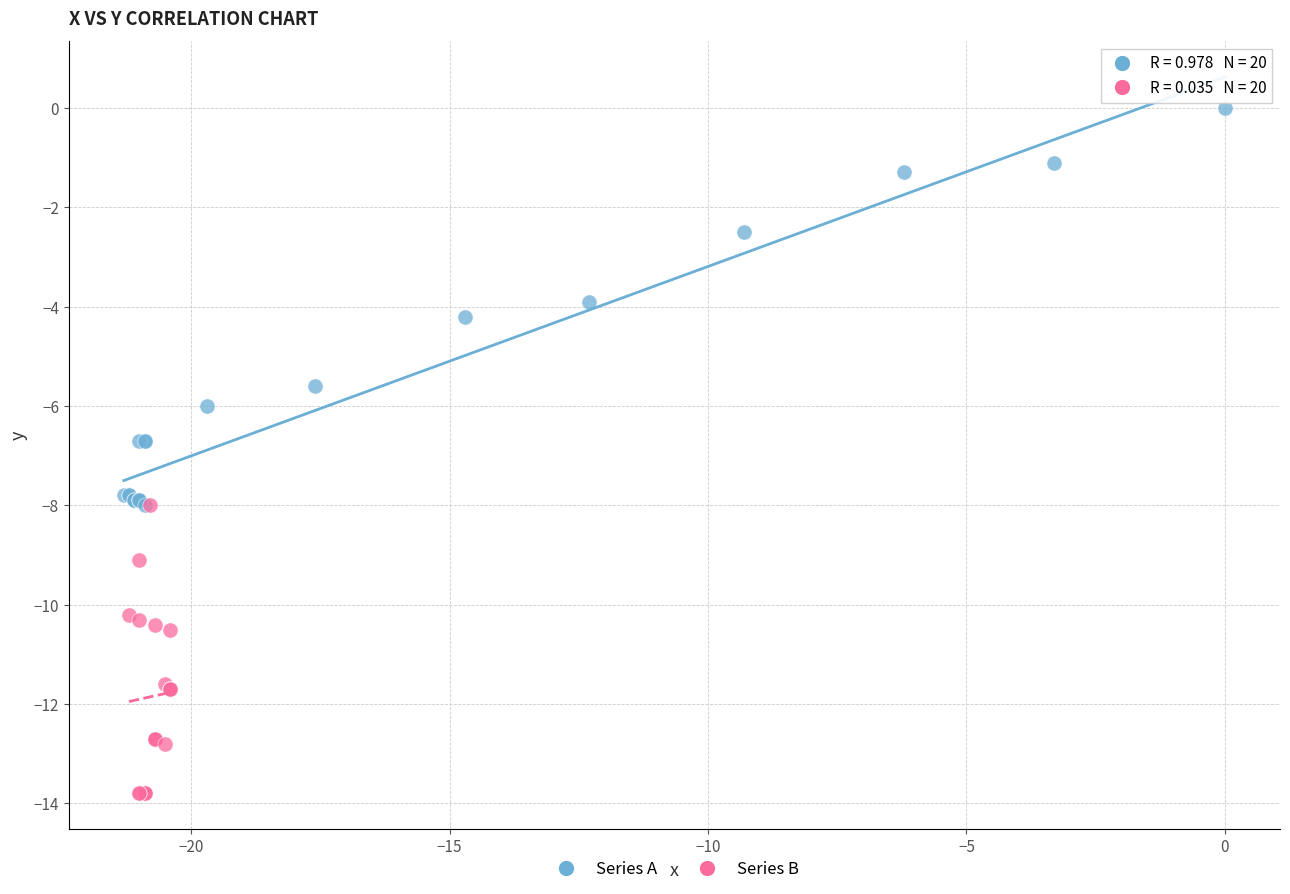

What are all the series names shown in the legend?

Series A, Series B